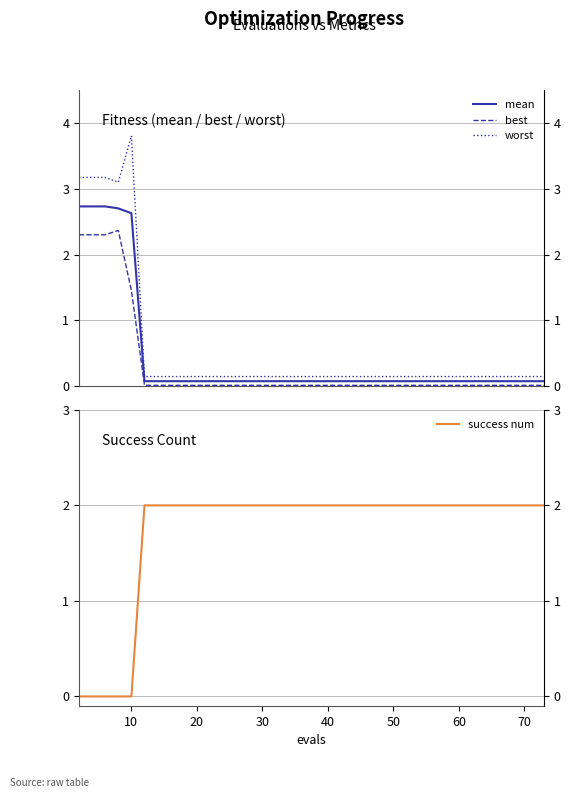

True or false: worst has more than 0 points higher than both neighbors.

True